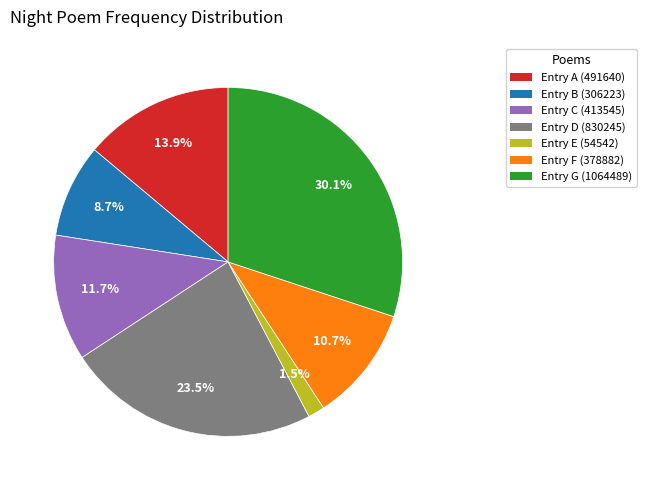

Combined, do Entry D (830245) and Entry A (491640) account for over 50%?

No